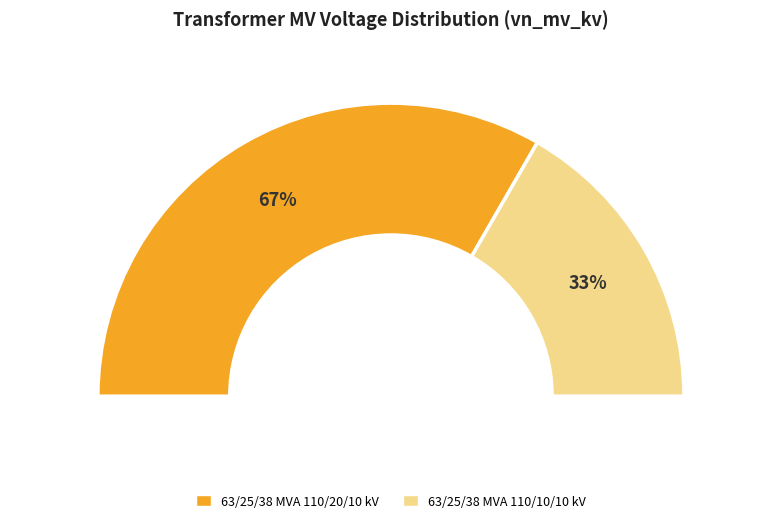

Rank the categories by value from highest to lowest.

63/25/38 MVA 110/20/10 kV, 63/25/38 MVA 110/10/10 kV